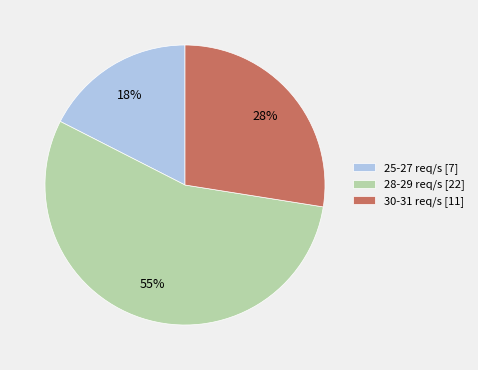

How many segments does this pie chart have?

3